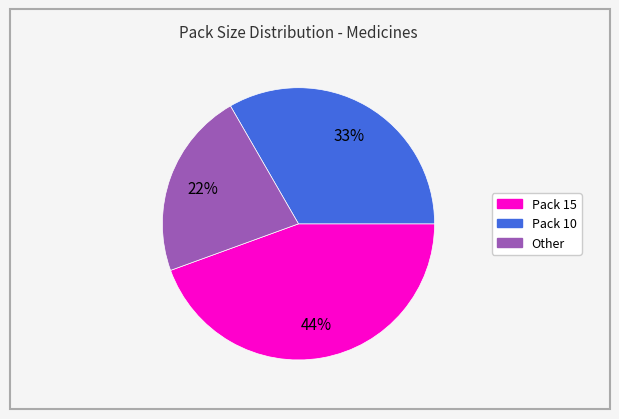

How many segments does this pie chart have?

3